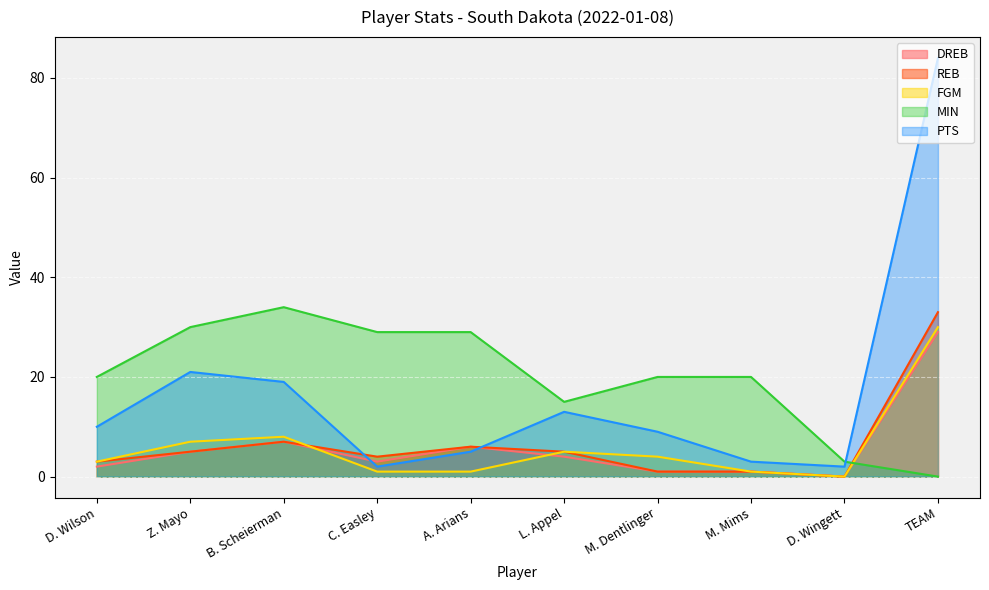

Which series has the largest total across all categories?

MIN